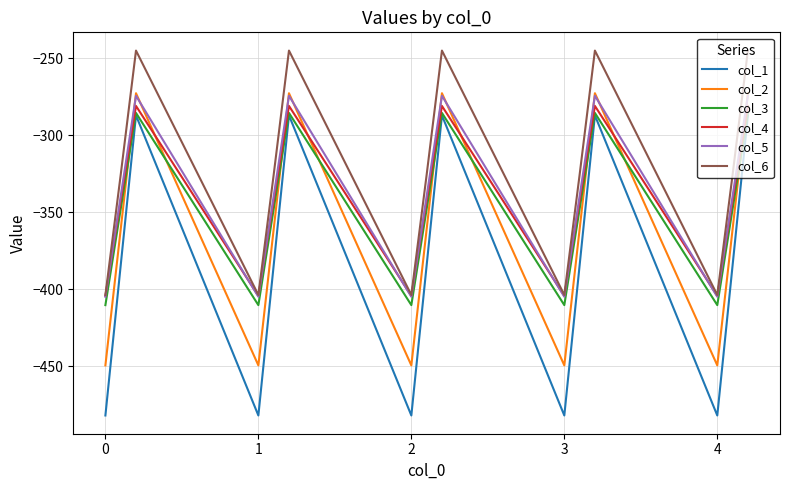

Which series has the largest total across all categories?

col_6